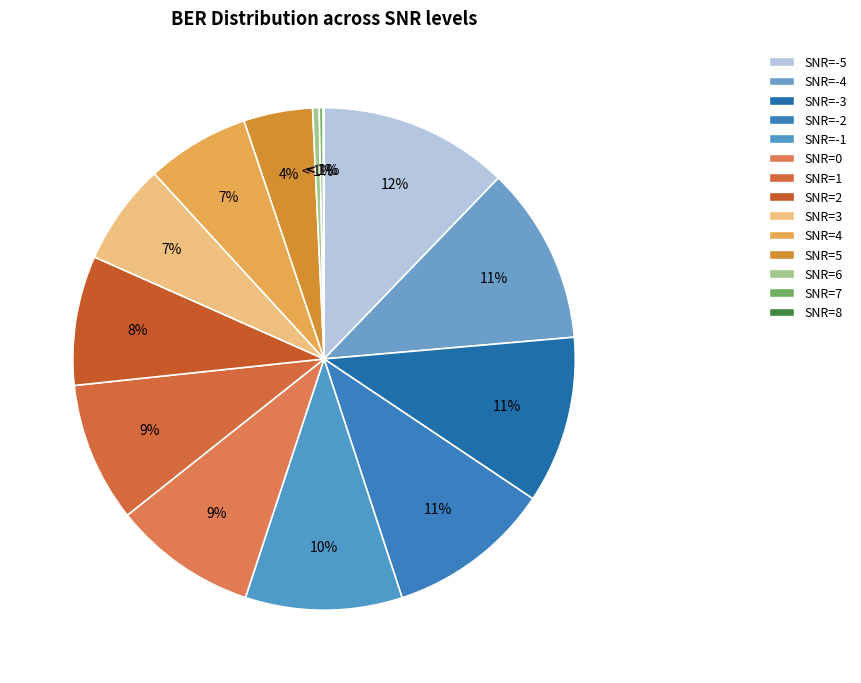

What percentage is the SNR=2 slice, to the nearest percent?

8%